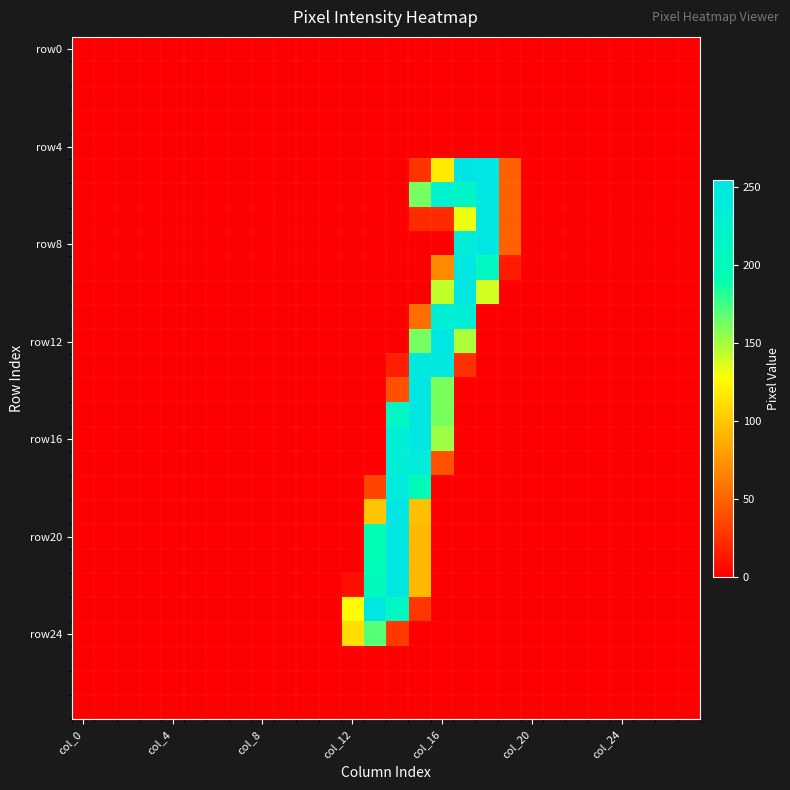

At which category is the sum across all series the highest?

15